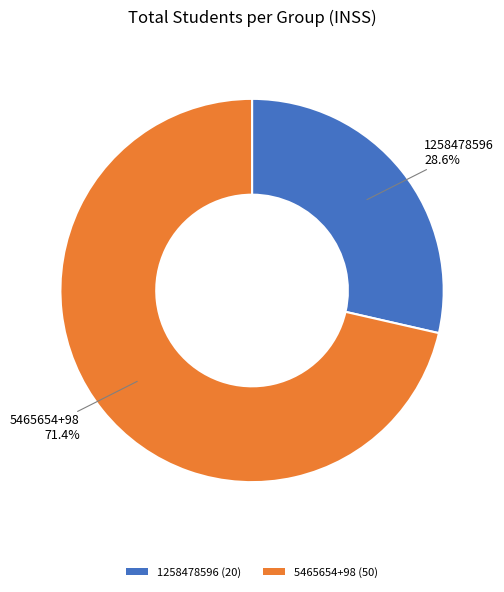

To the nearest percent, what is the average slice percentage?

50%